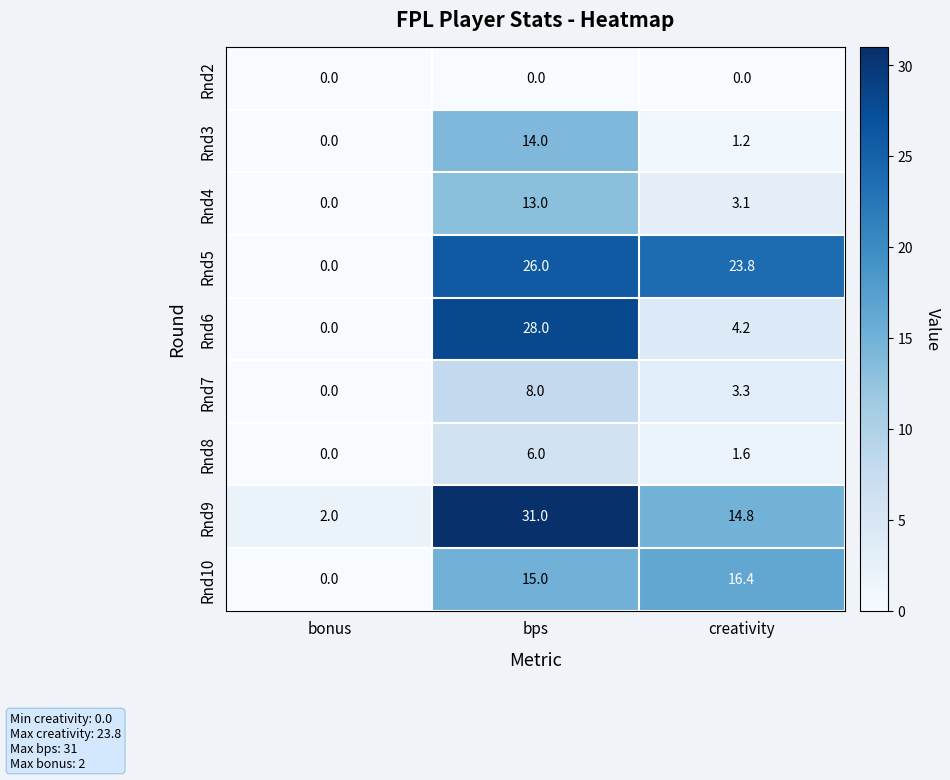

True or false: Rnd9 has a value of 14.8 at creativity.

True